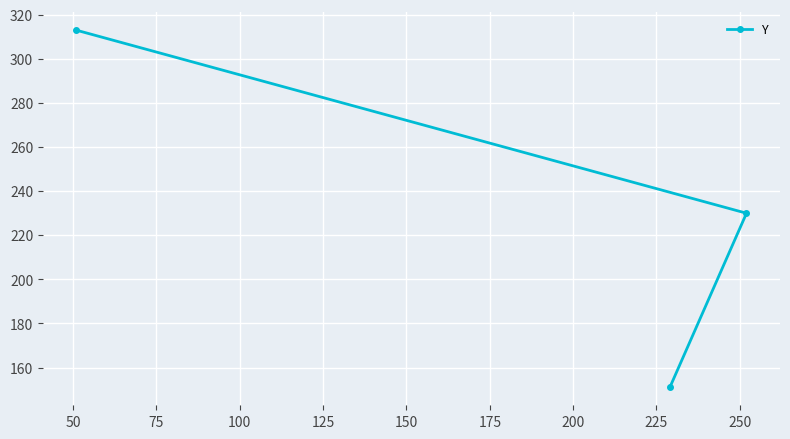

What is the value of the 2nd point from the left?

151